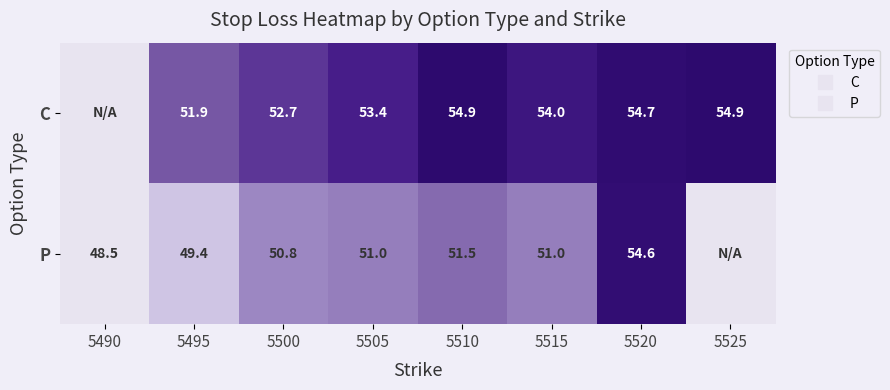

The P series shows 49.4 at 5495. True or false?

True